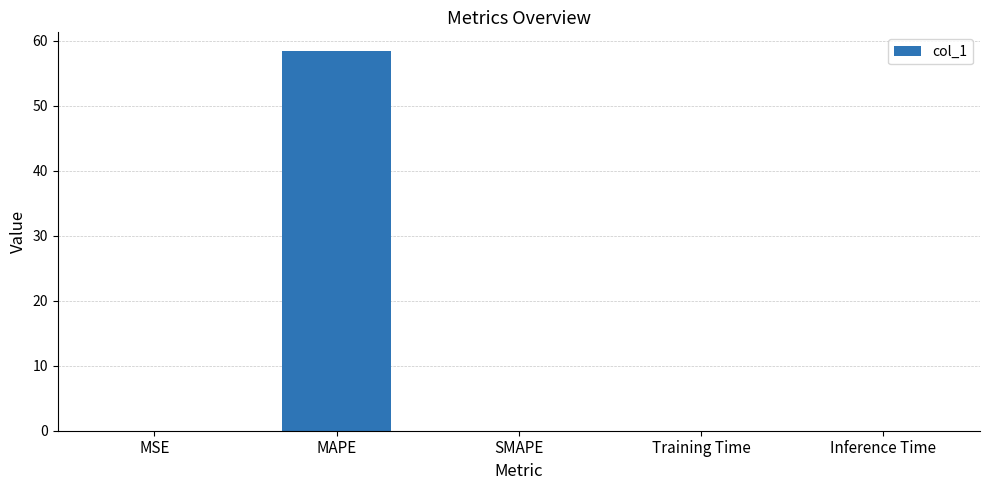

The chart shows a value of 58.4 at MAPE. True or false?

True